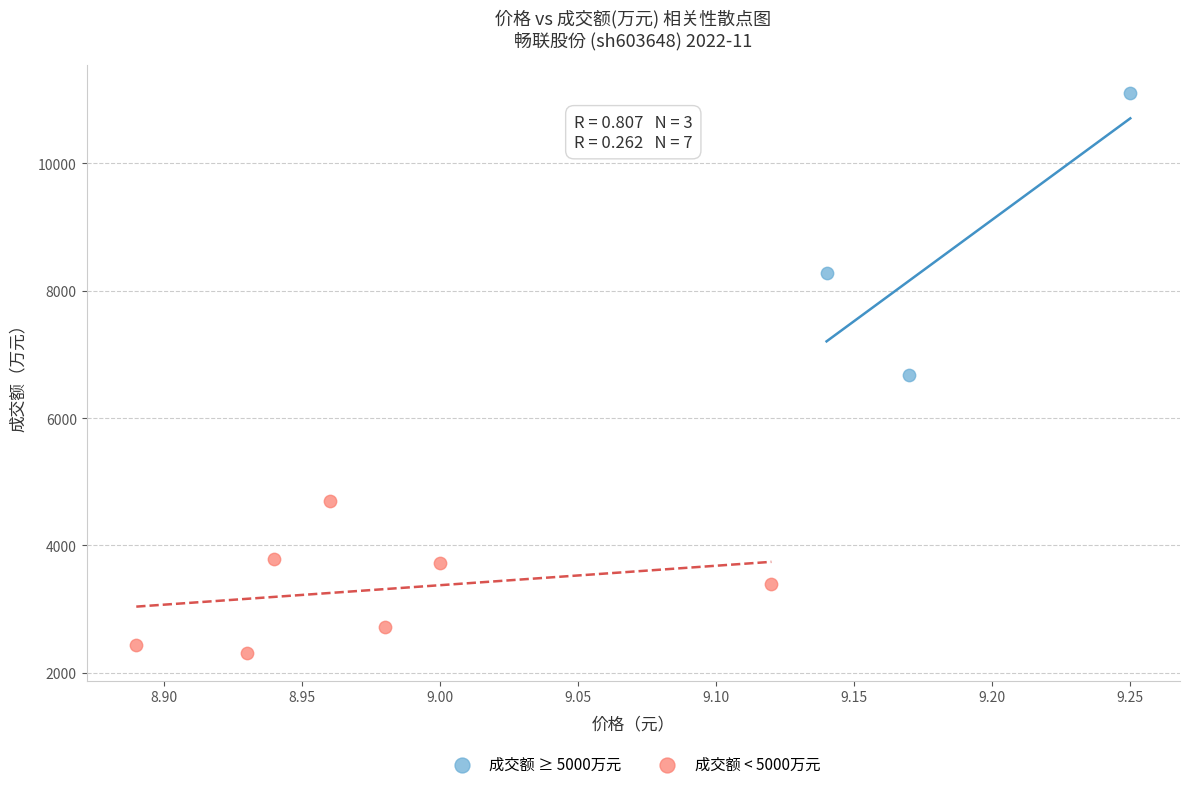

Which series contains the highest Y value?

成交额 ≥ 5000万元